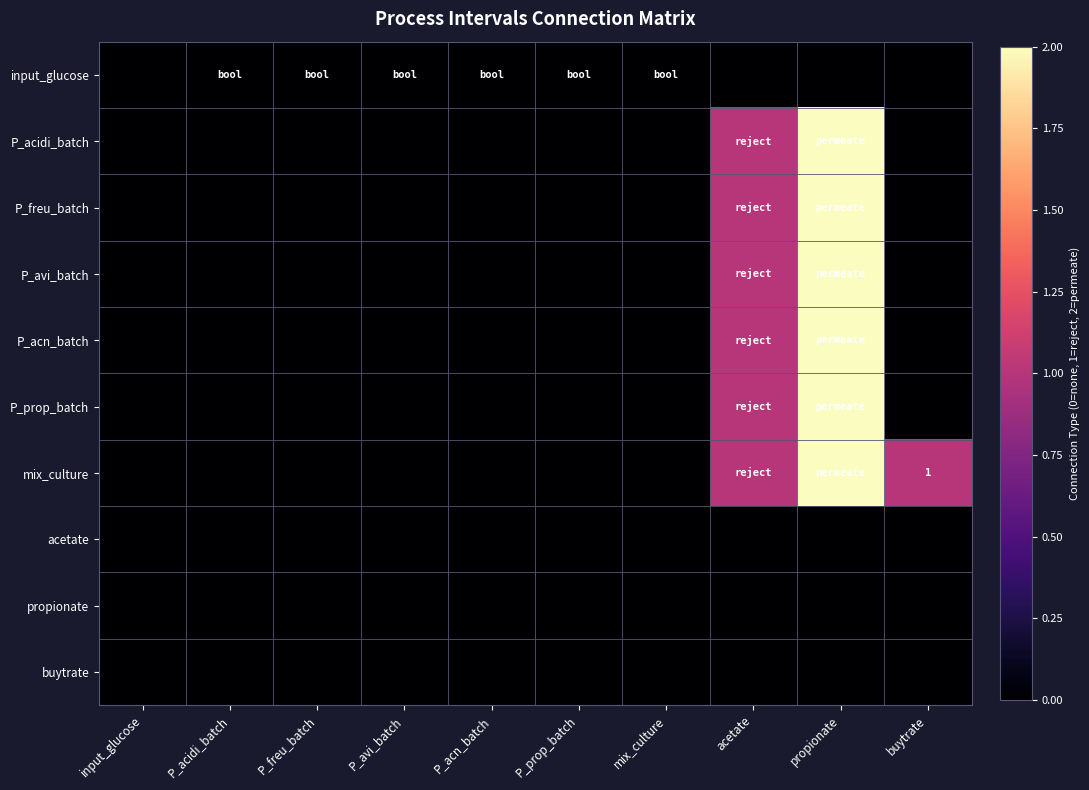

Rank the categories by propionate value from highest to lowest.

input_glucose, P_acidi_batch, P_freu_batch, P_avi_batch, P_acn_batch, P_prop_batch, mix_culture, acetate, propionate, buytrate